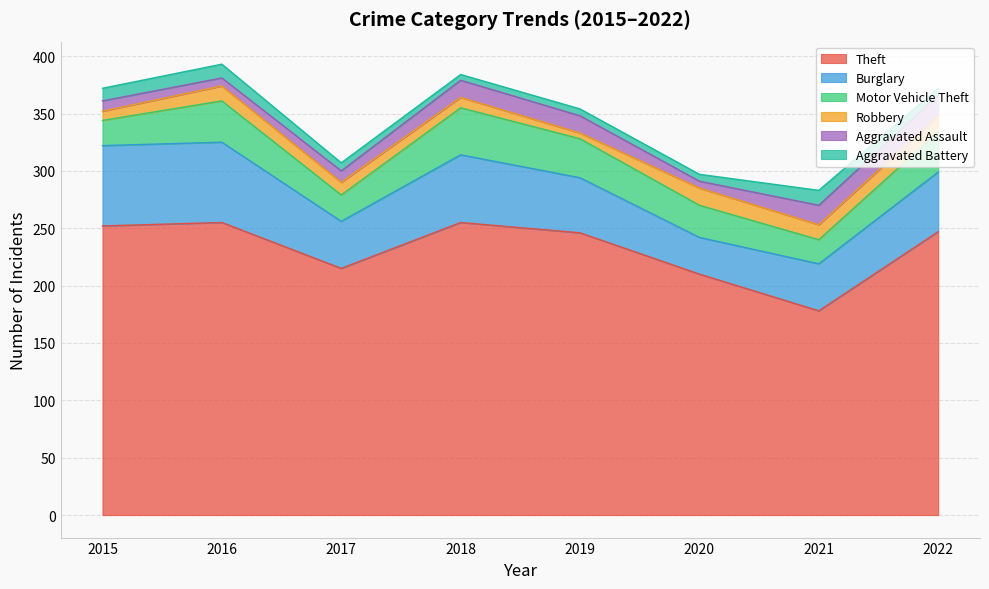

Reading right to left, what are all the values shown in this chart?

Theft: 2022=247	2021=178	2020=210	2019=246	2018=255	2017=215	2016=255	2015=252
Burglary: 2022=52	2021=41	2020=32	2019=48	2018=59	2017=41	2016=70	2015=70
Motor Vehicle Theft: 2022=35	2021=21	2020=28	2019=34	2018=41	2017=23	2016=36	2015=22
Robbery: 2022=14	2021=13	2020=15	2019=5	2018=9	2017=11	2016=13	2015=8
Aggravated Assault: 2022=18	2021=17	2020=6	2019=15	2018=15	2017=10	2016=7	2015=9
Aggravated Battery: 2022=6	2021=13	2020=6	2019=6	2018=5	2017=7	2016=12	2015=11